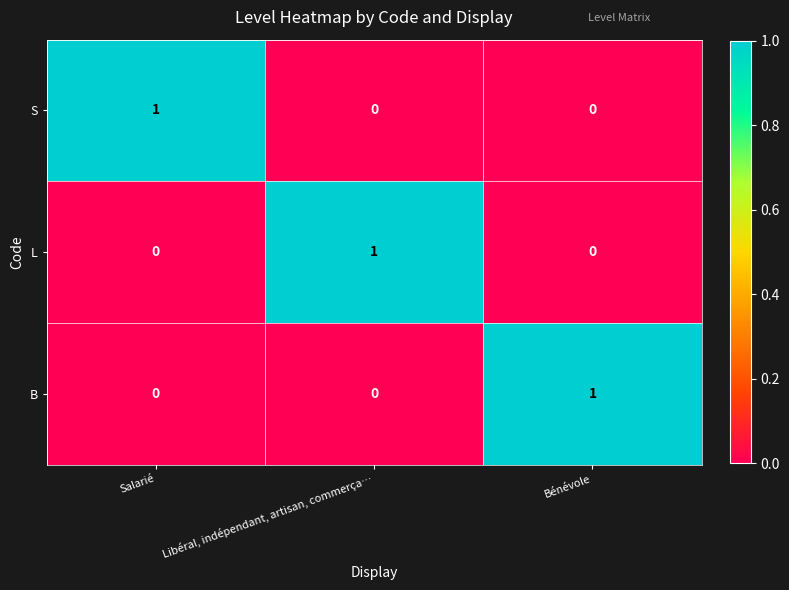

Which category has the highest value in the L series?

Libéral, indépendant, artisan, commerça…